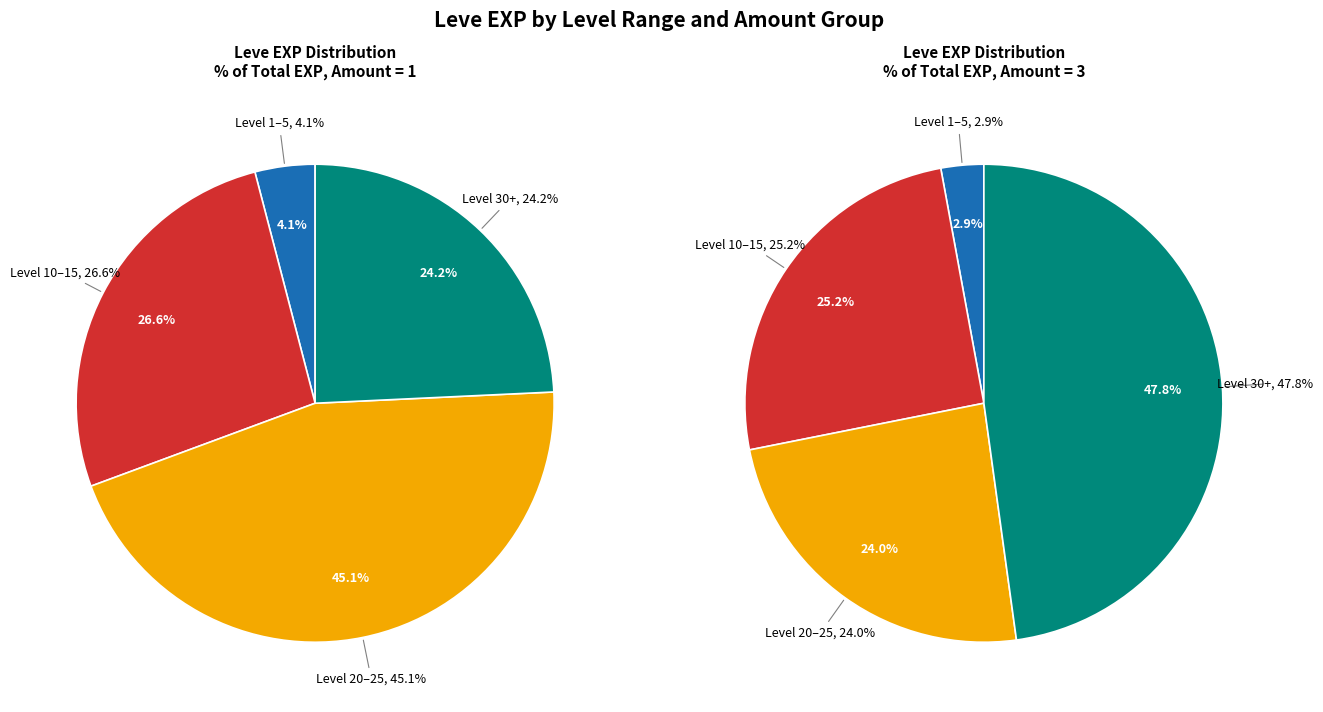

Is it true that 1 is 4% of the pie?

True